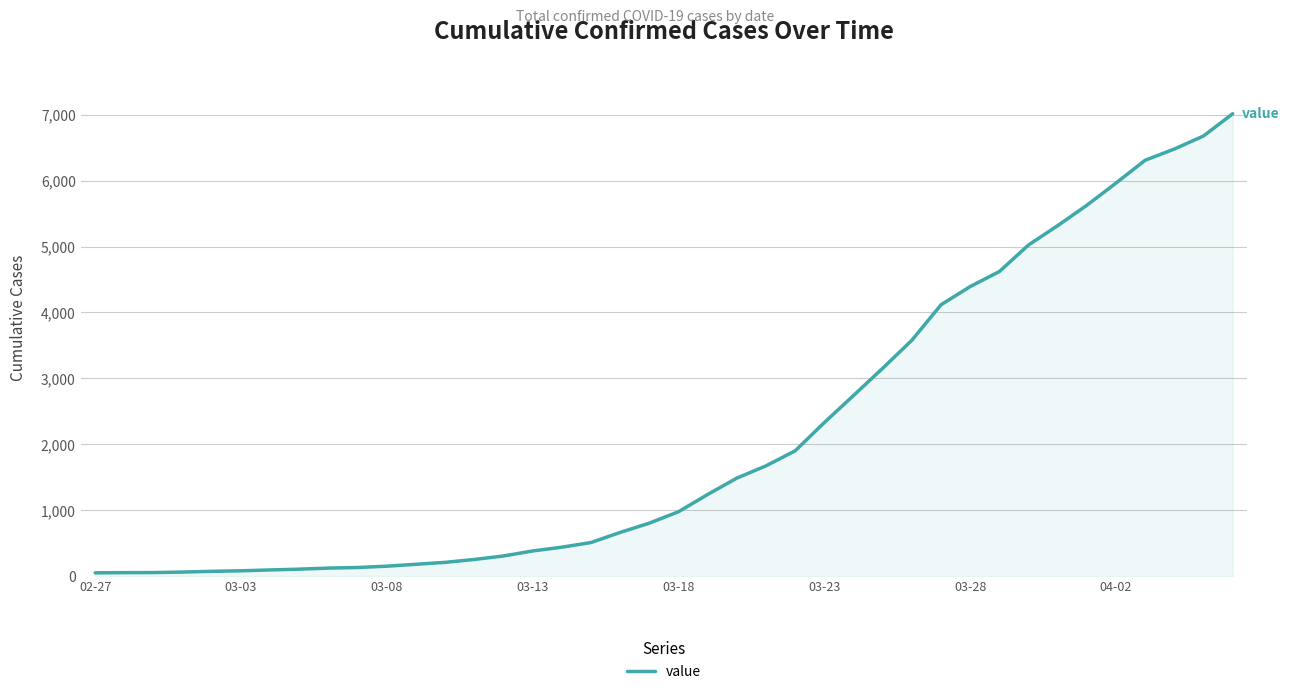

What is the difference between the maximum and minimum values?

6963